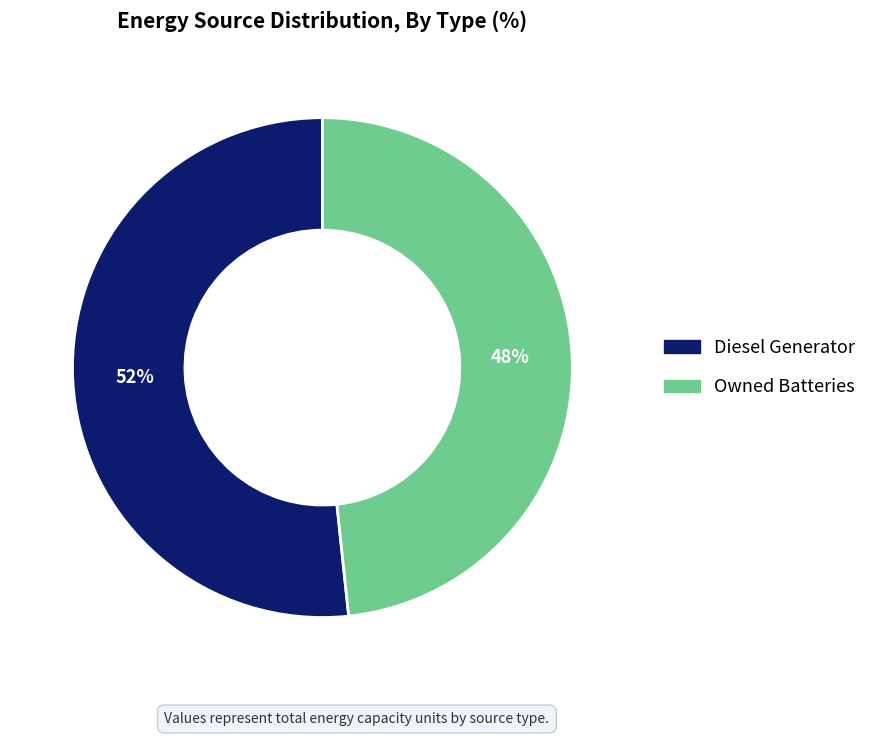

To the nearest percent, what is the average slice percentage?

50%